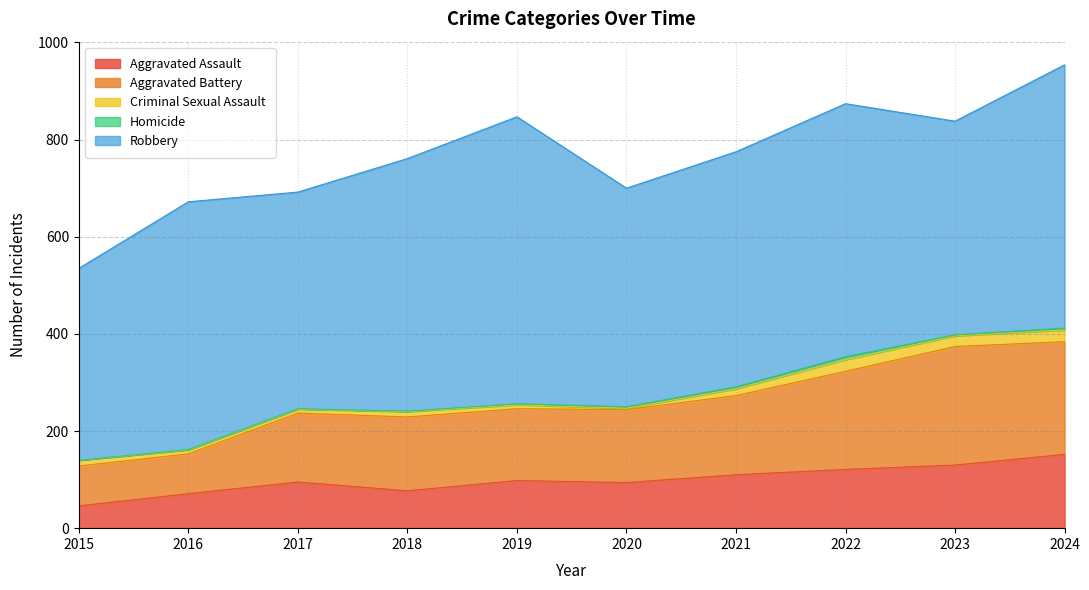

What is the value of the Aggravated Battery point at the 4th from the left?

152